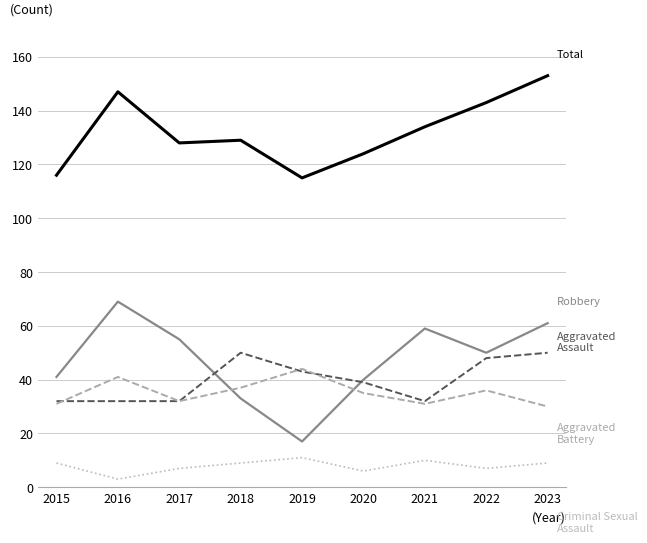

What is the total value across all series at 2022?

284